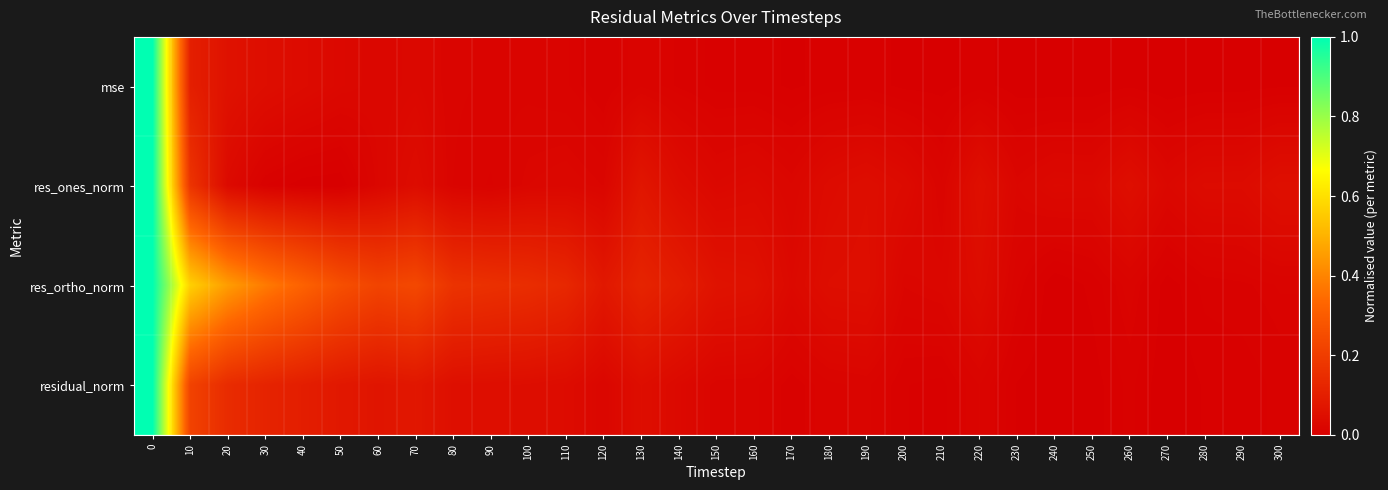

Rank the series at 200 from highest to lowest value.

res_ones_norm, res_ortho_norm, residual_norm, mse